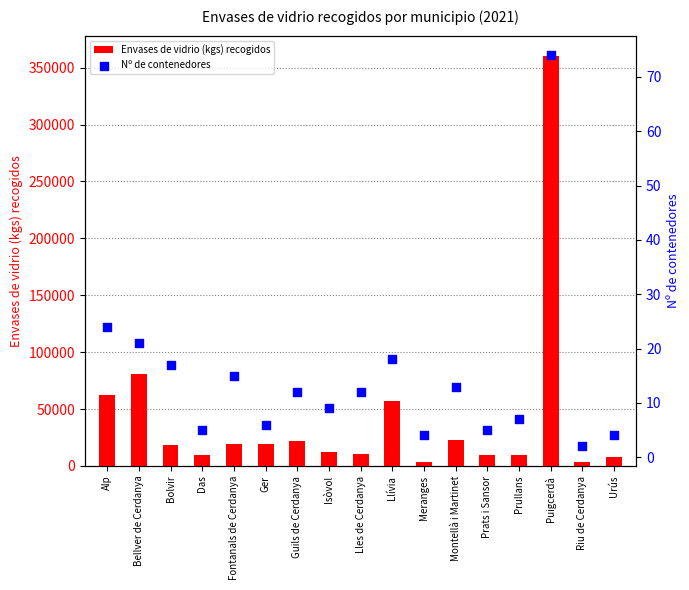

At which category is the sum across all series the highest?

Puigcerdà